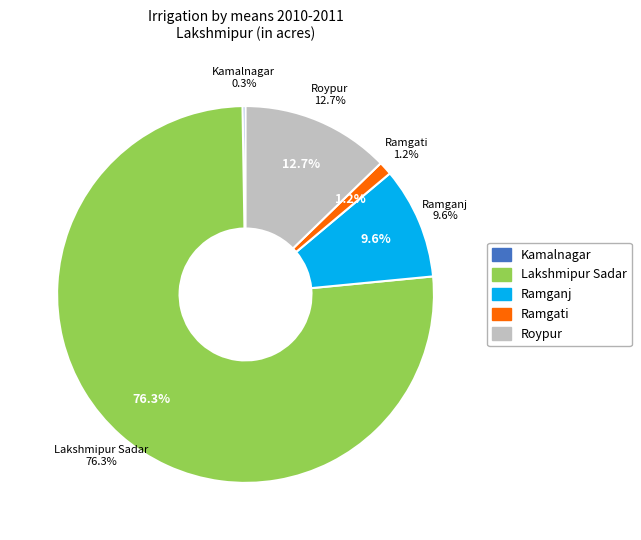

Rank the categories by value from highest to lowest.

Lakshmipur Sadar, Roypur, Ramganj, Ramgati, Kamalnagar